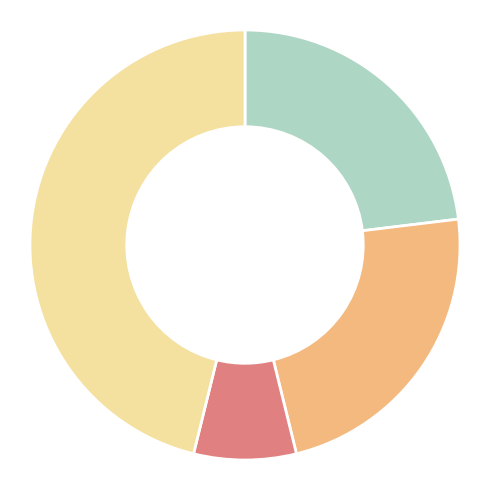

Is there a majority slice in this chart?

No